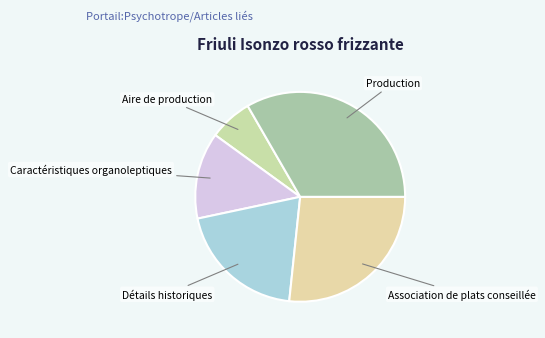

What is the ratio of the value at Association de plats conseillée to the value at Caractéristiques organoleptiques?

2.0